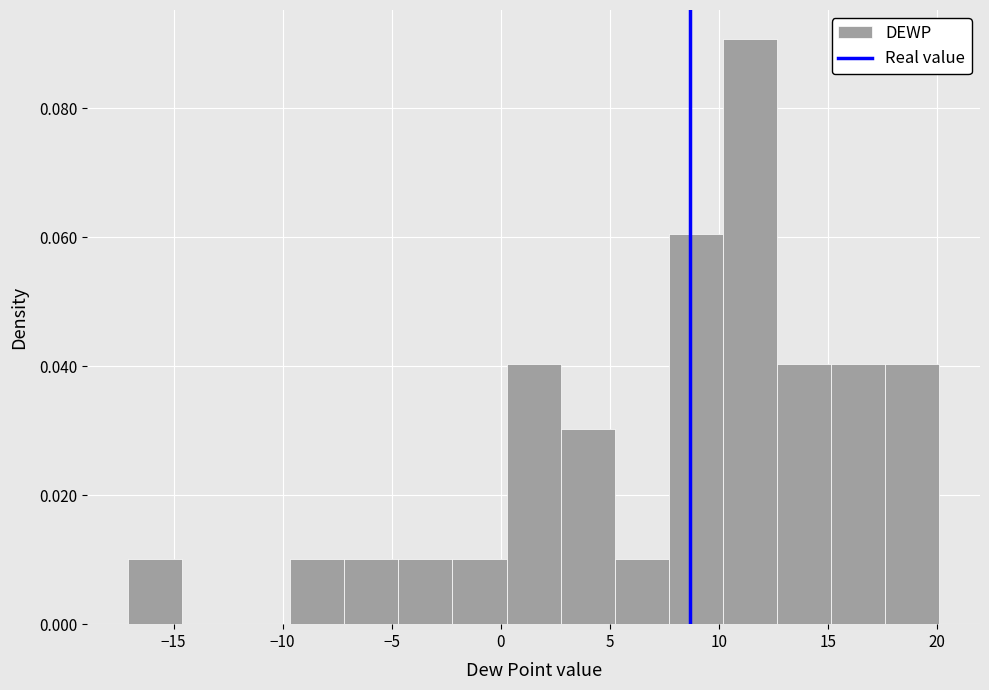

Reading left to right, transcribe this chart: for each bar, give the range it covers on the x-axis and its height. Neither the bar edges nor the heights are printed on the chart, so give them approximately, as read against the axes.

-17.0 to -14.5: 0.01
-14.5 to -12.0: 0
-12.0 to -9.5: 0
-9.5 to -7.0: 0.01
-7.0 to -4.5: 0.01
-4.5 to -2.0: 0.01
-2.0 to 0.5: 0.01
0.5 to 2.5: 0.04
2.5 to 5.0: 0.03
5.0 to 7.5: 0.01
7.5 to 10.0: 0.06
10.0 to 12.5: 0.09
12.5 to 15.0: 0.04
15.0 to 17.5: 0.04
17.5 to 20.0: 0.04